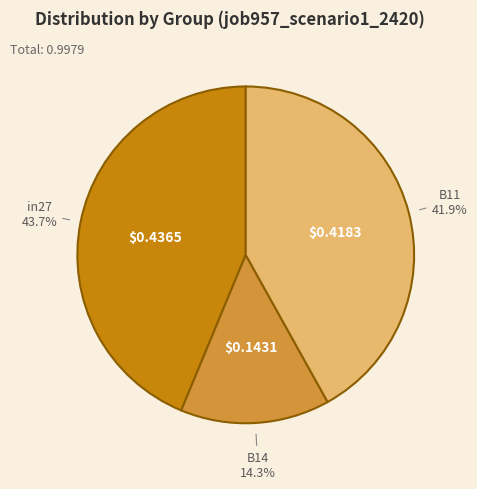

To the nearest percent, what percentage of the pie is B14?

14%